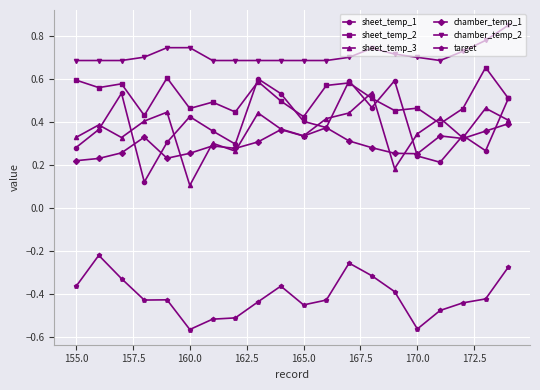

True or false: chamber_temp_1 and target intersect in this chart.

False